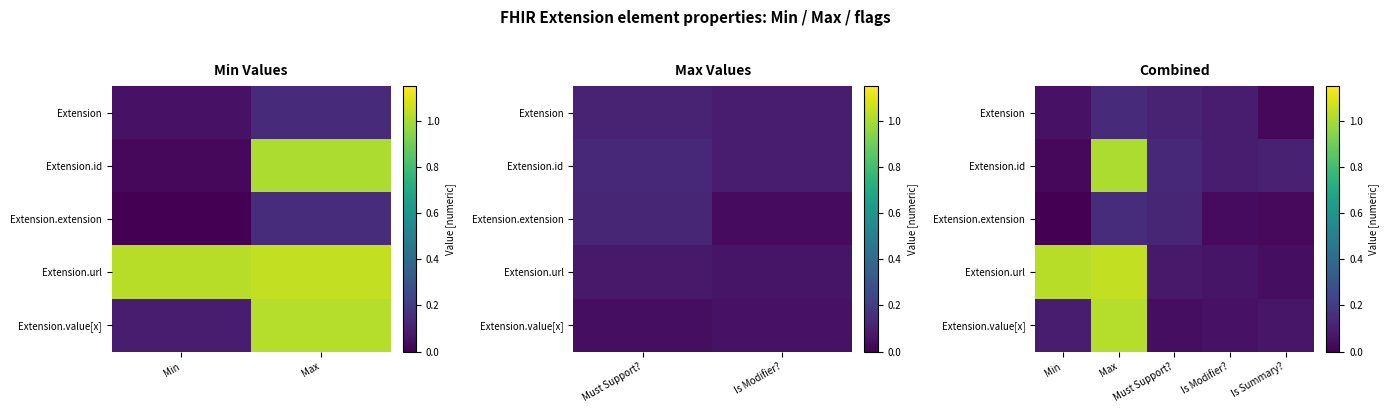

At which category is the sum across all series the highest?

Max